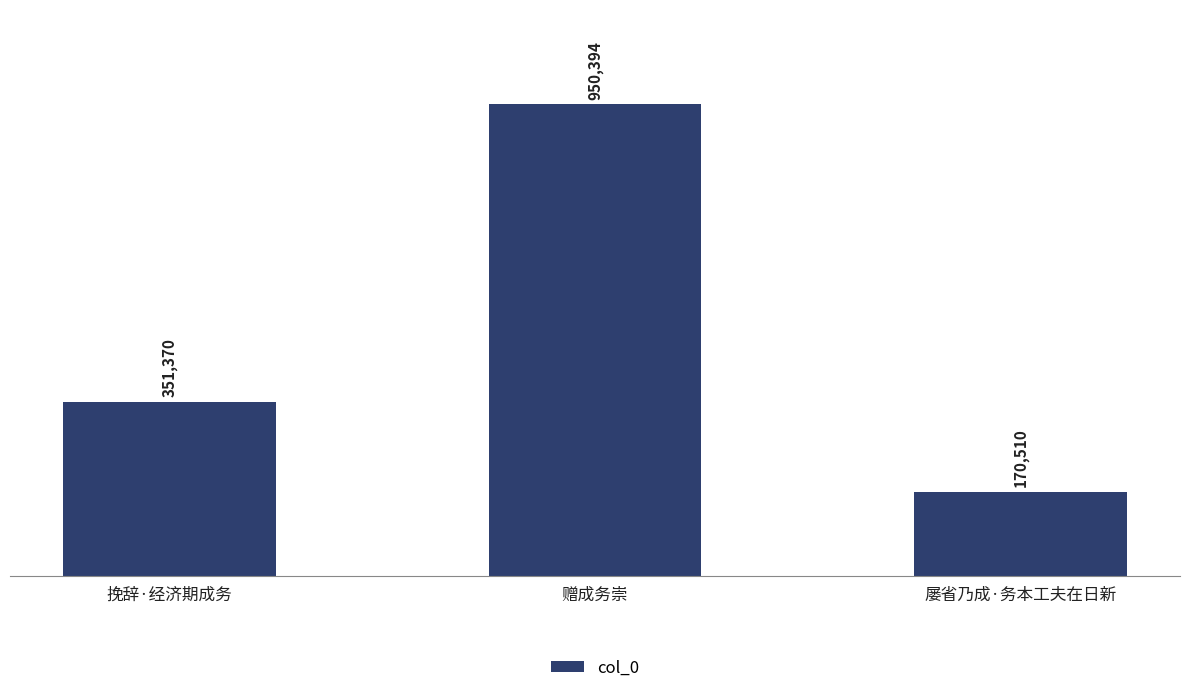

How many bars are there in total?

3